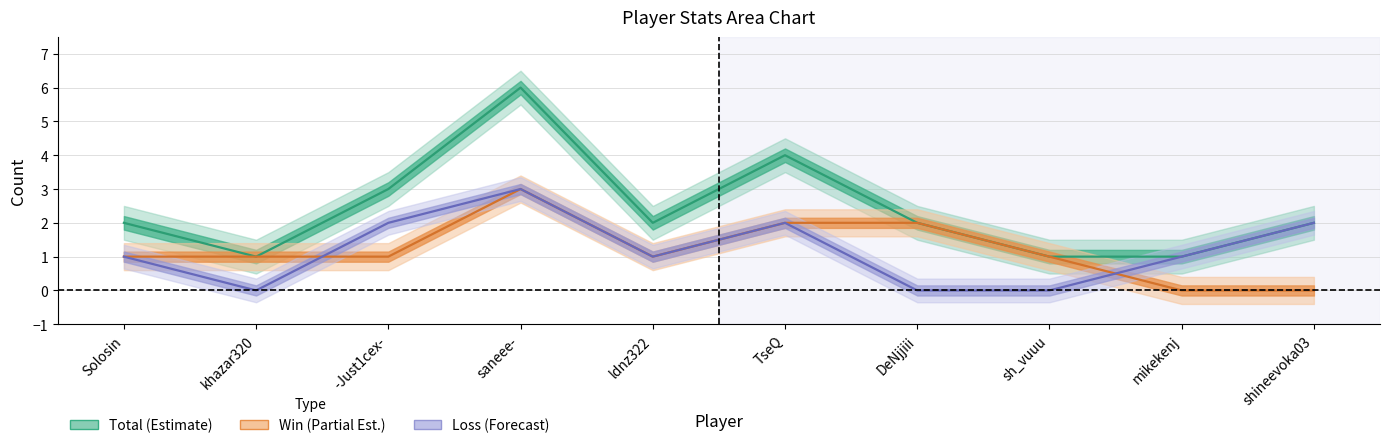

What is the label of the 10th point from the right?

Solosin